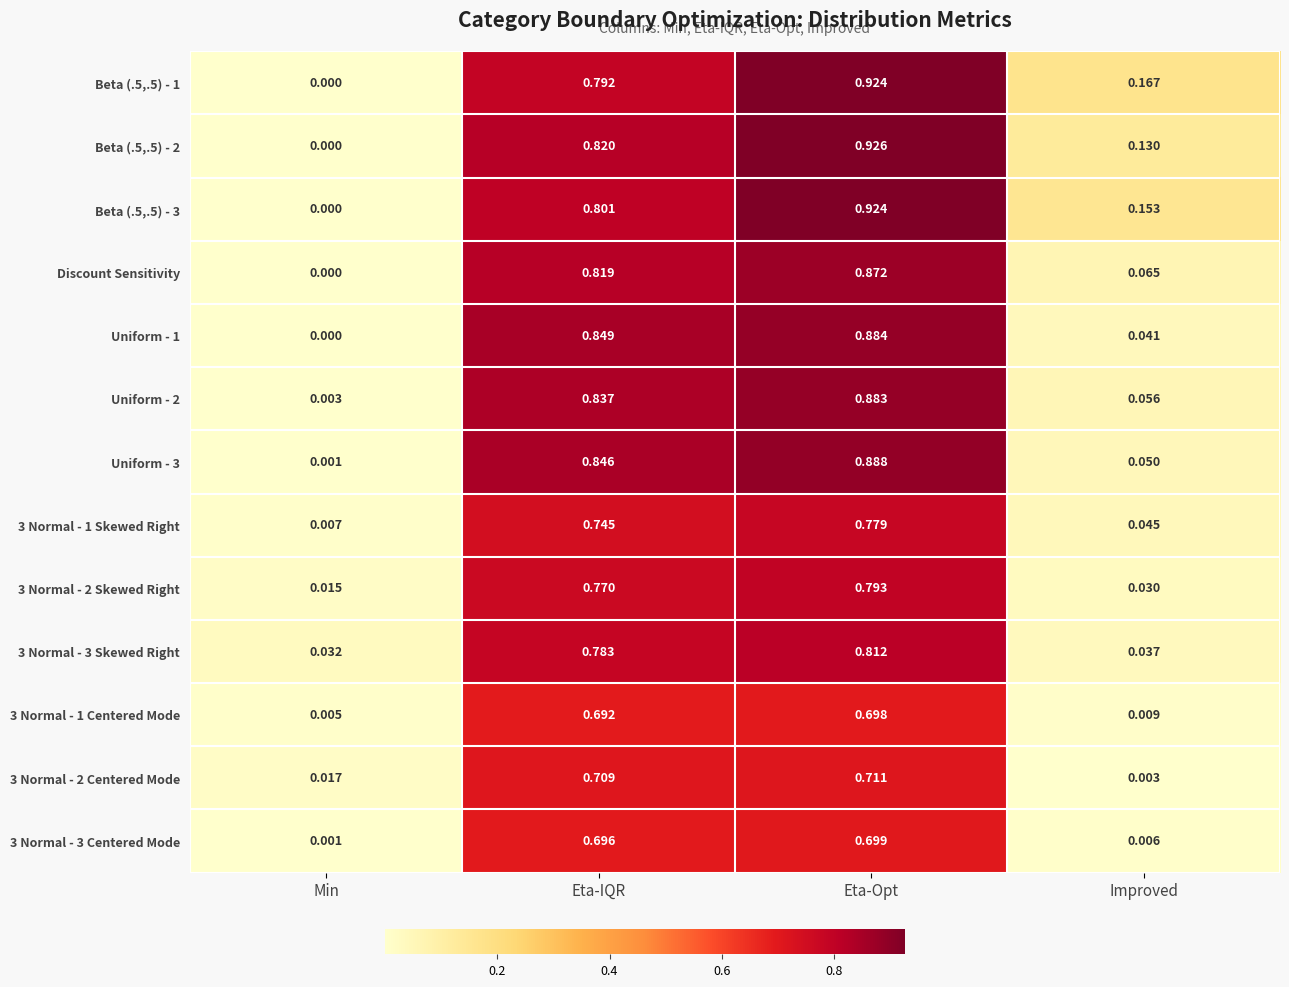

Where is Uniform - 3 nearest to the value 0?

Min